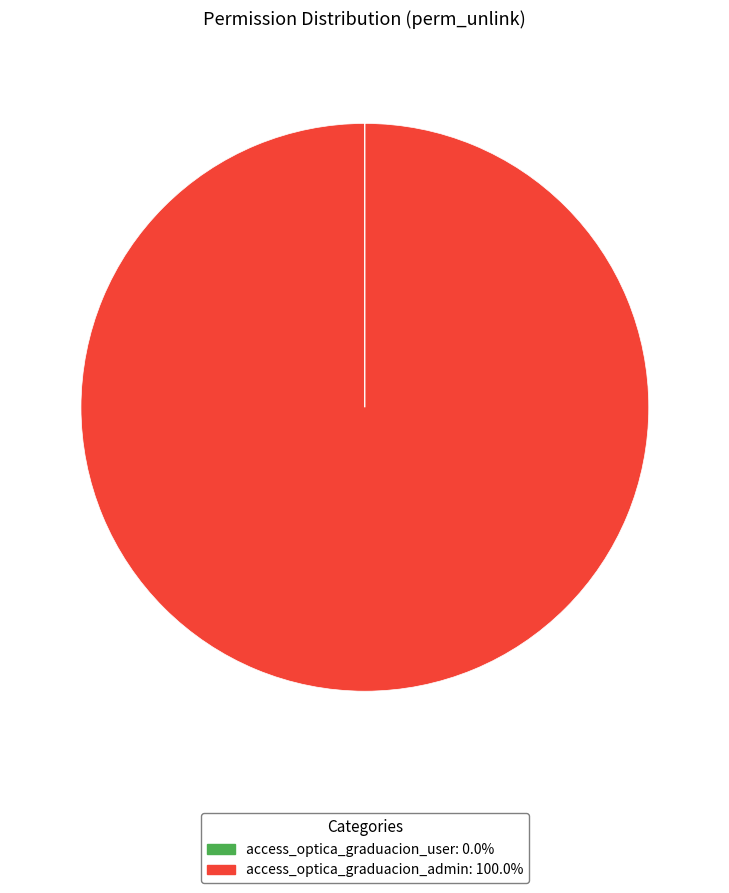

Does access_optica_graduacion_admin represent more than half of the total?

Yes